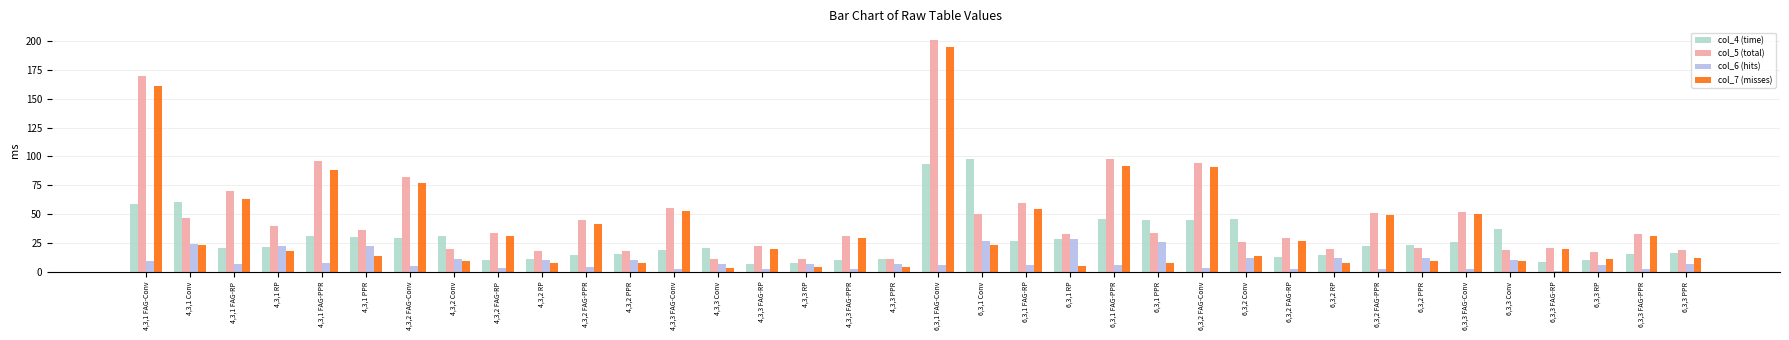

Count the number of data series in this chart.

4